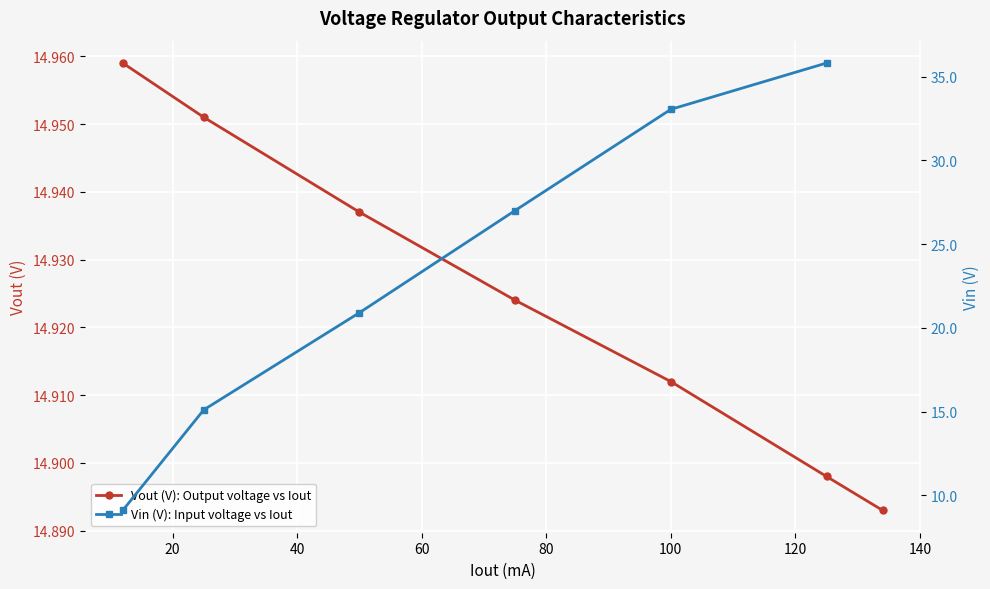

Count the Vout (V): Output voltage vs Iout values in the range 14 to 15.

7